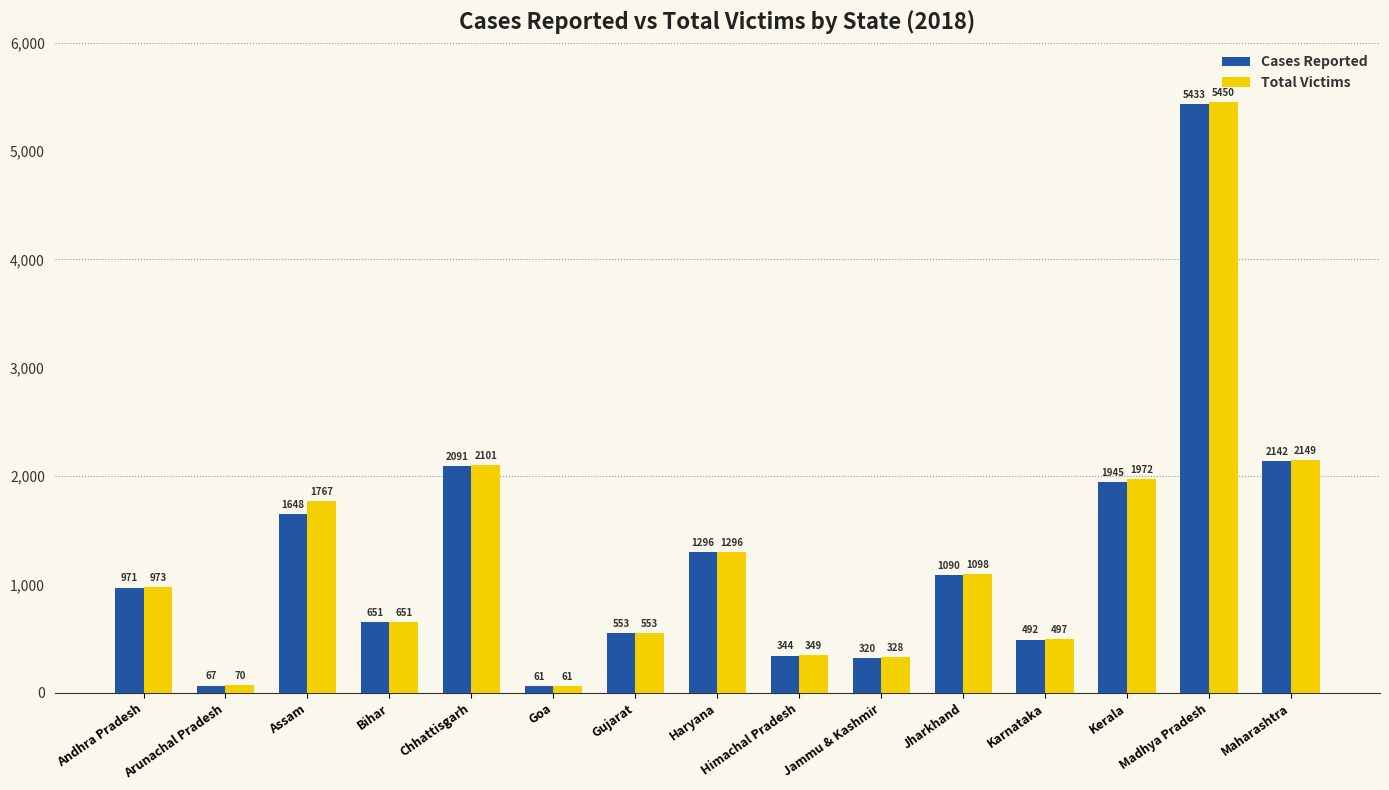

Which category has the lowest value in the Cases Reported series?

Goa